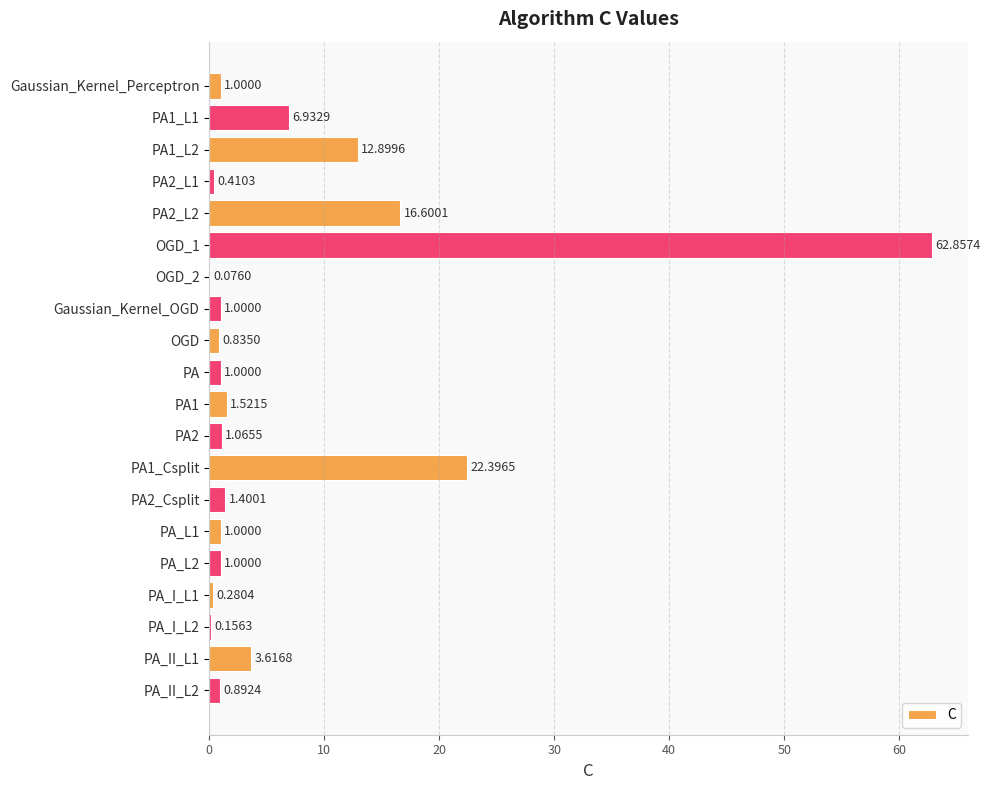

What is the change in value from OGD_1 to PA_II_L2?

-62.0